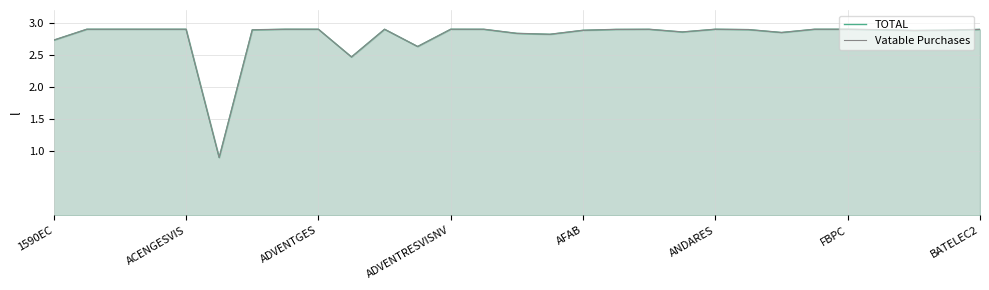

How many data points in Vatable Purchases are above 2?

28